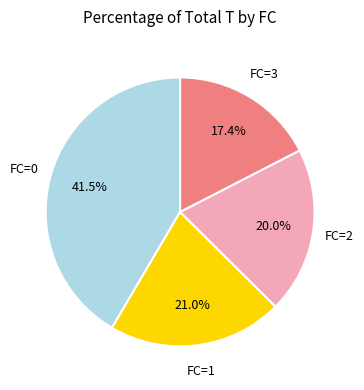

Does any single category account for the majority?

No